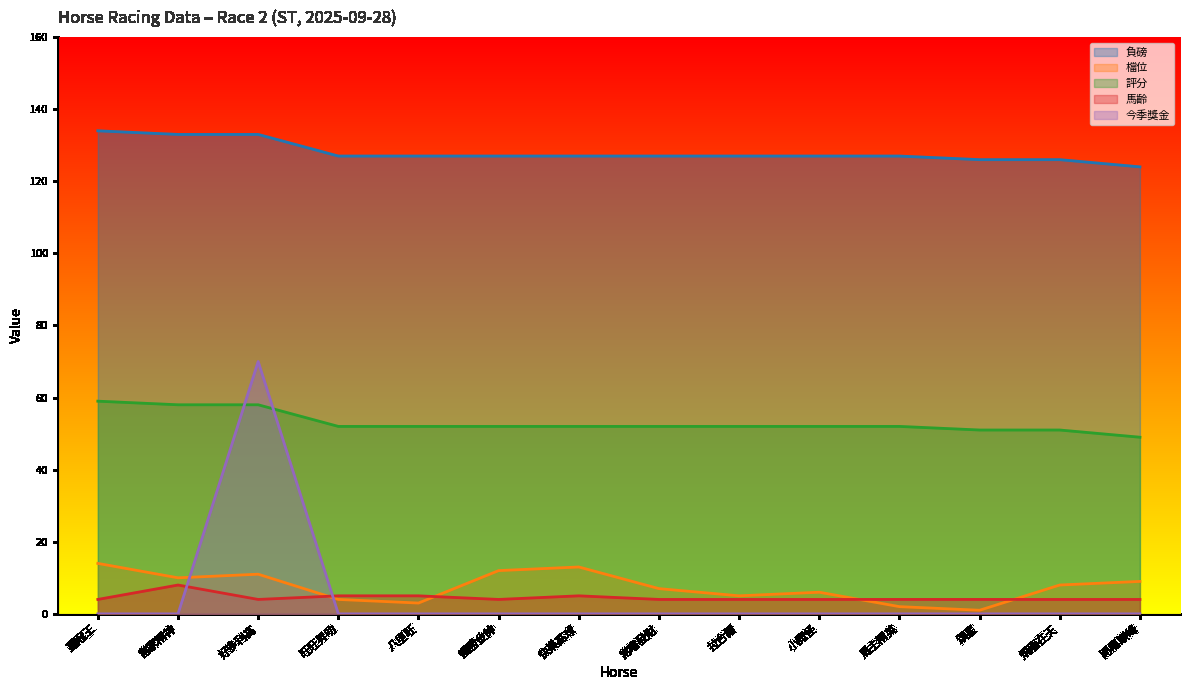

What is the label of the 13th point from the left?

飛龍在天